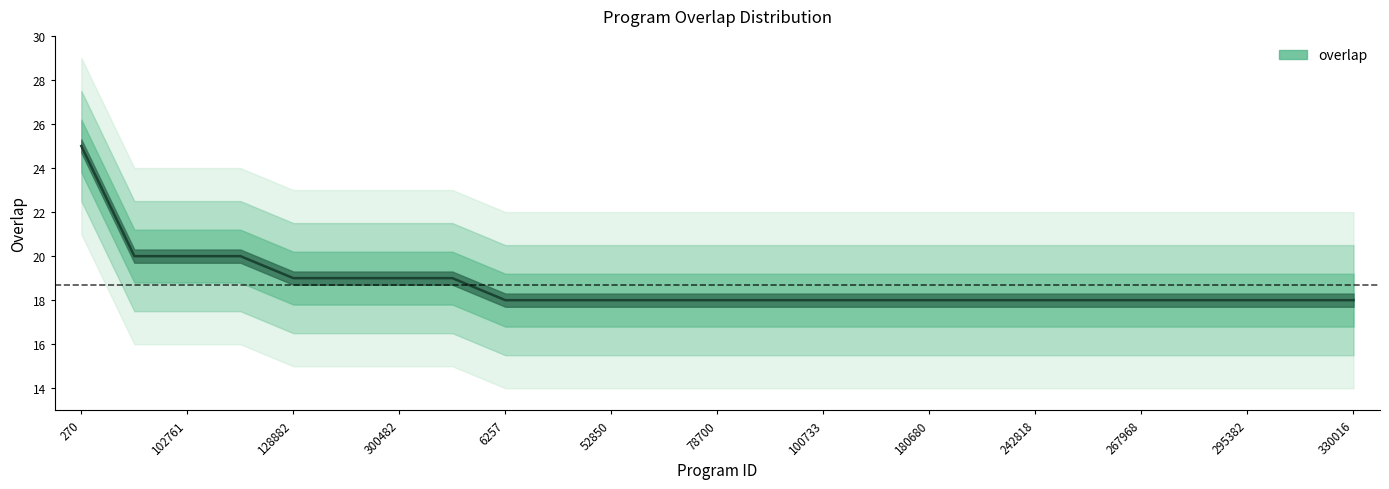

What is the difference between the maximum and minimum values?

7